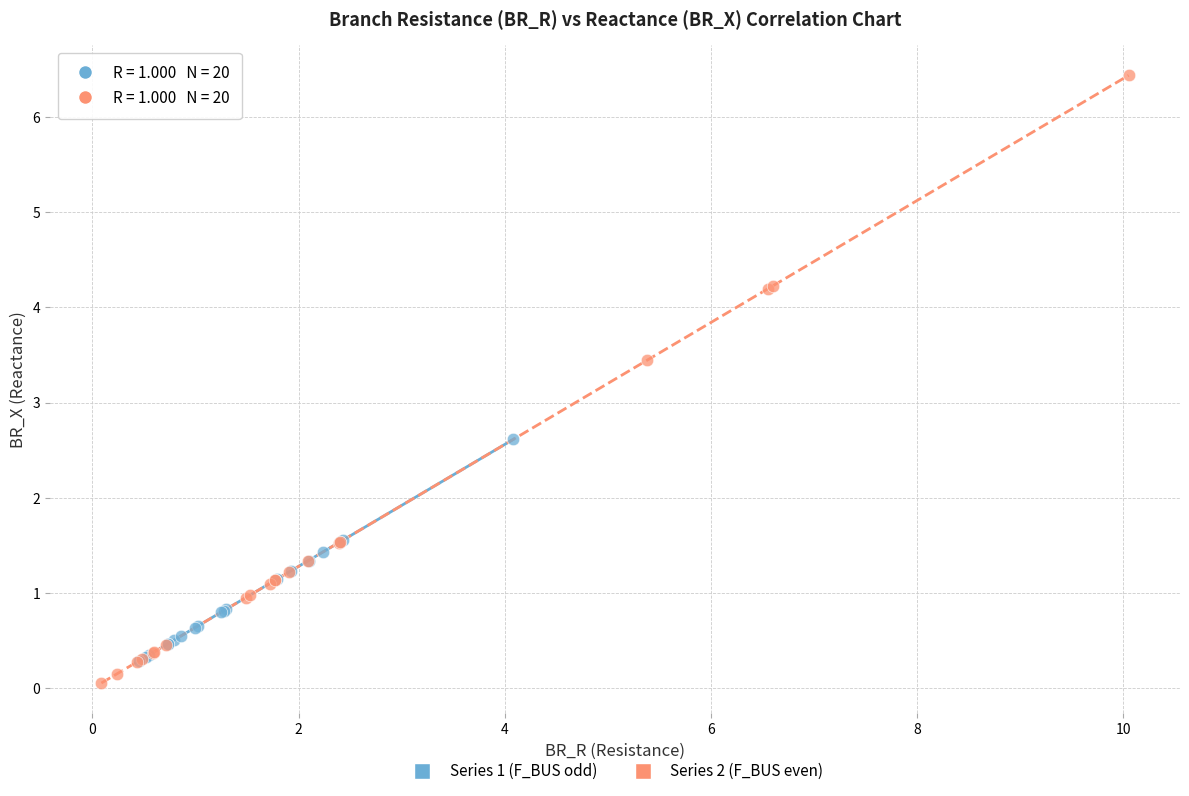

Which series has the widest spread of Y values?

Series 2 (F_BUS even)